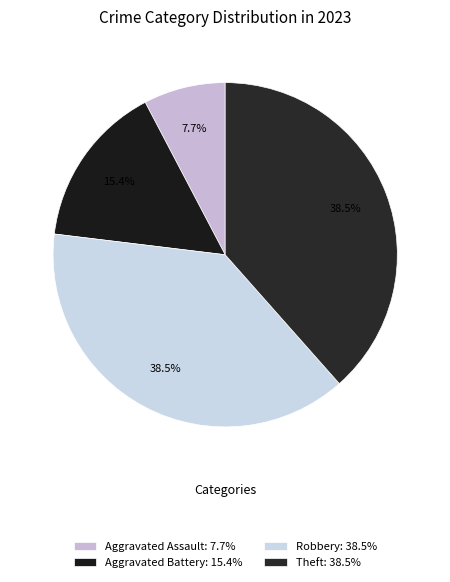

What percentage is the Aggravated Battery slice, to the nearest percent?

15%